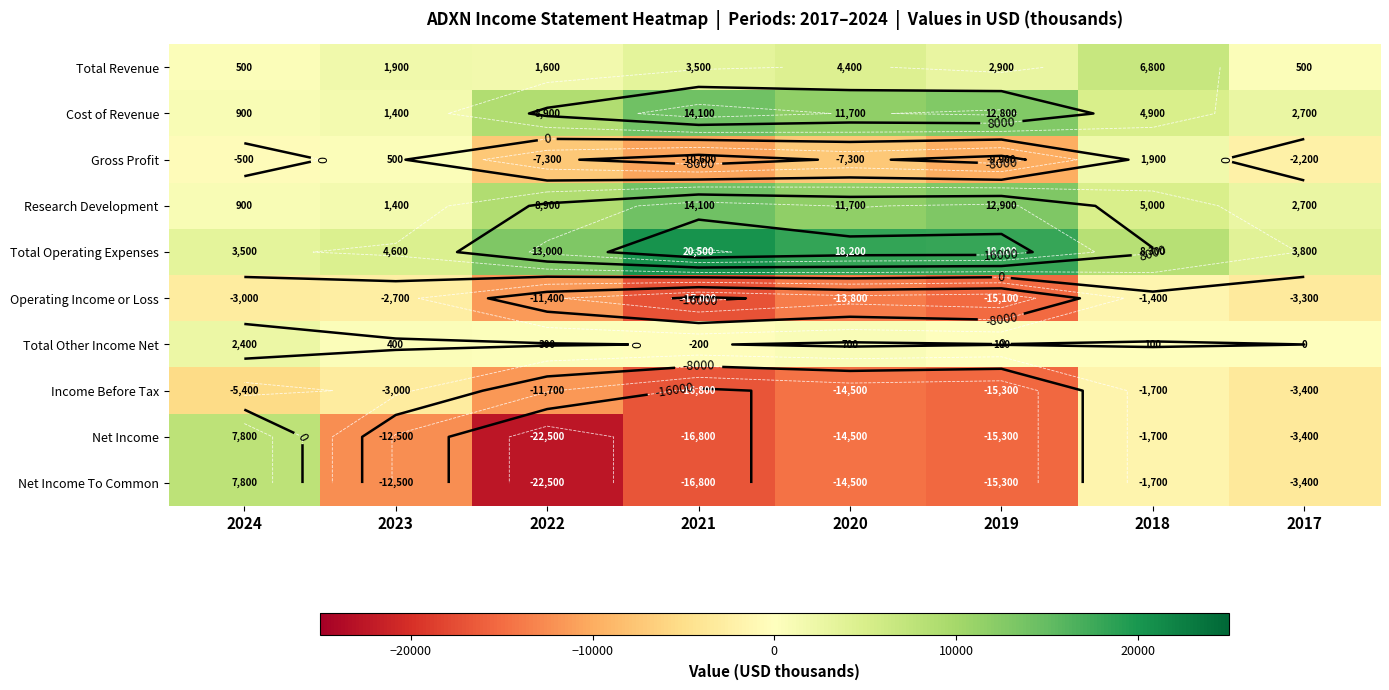

Which label corresponds to the smallest value in the chart?

2022